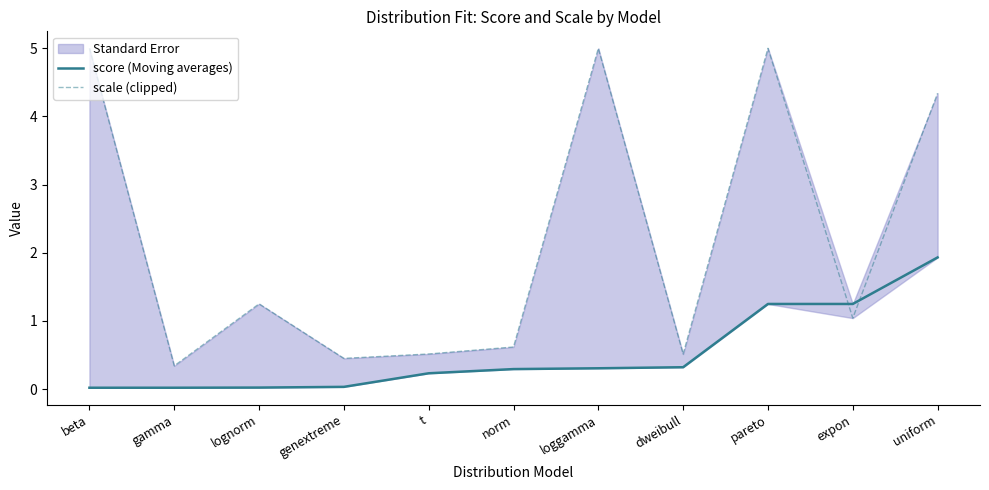

What is the label of the 11th point from the left?

uniform